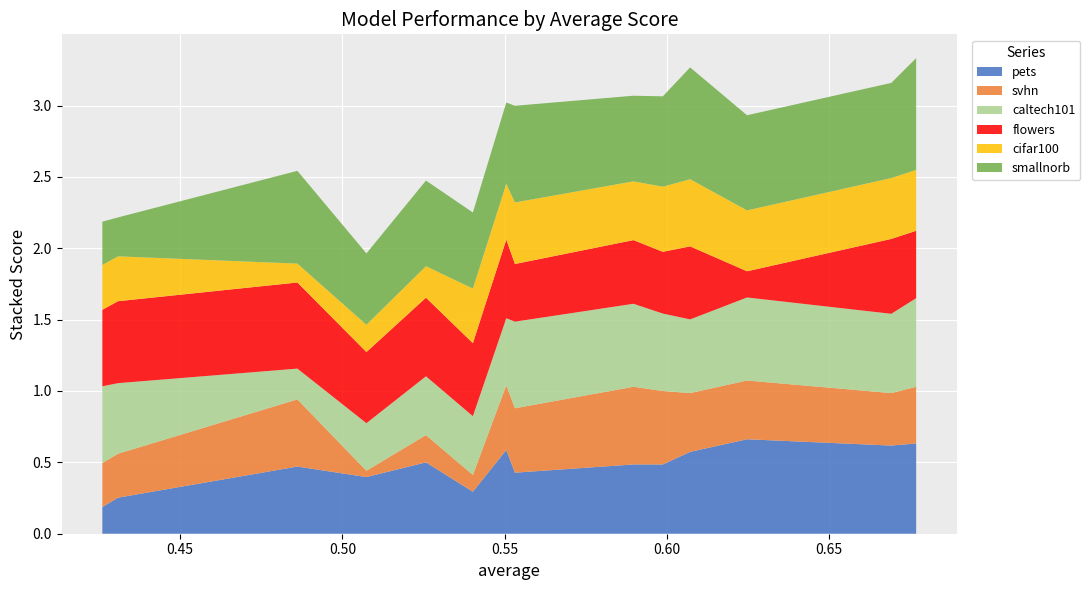

Reading left to right, extract all data points from this chart.

pets: lr_homoGATConv=0.6	lr_node2vec=0.6	lr_node2vec+=0.7	lr_homo_SAGEConv=0.6	rf_node2vec+=0.5	rf_node2vec=0.5	rf_homoGATConv=0.4	rf_homo_SAGEConv=0.6	xgb_node2vec+=0.3	xgb_node2vec=0.5	xgb_homo_SAGEConv=0.4	xgb_homoGATConv=0.5	Reg-H-Score=0.3	LogME=0.2
svhn: lr_homoGATConv=0.4	lr_node2vec=0.4	lr_node2vec+=0.4	lr_homo_SAGEConv=0.4	rf_node2vec+=0.5	rf_node2vec=0.5	rf_homoGATConv=0.5	rf_homo_SAGEConv=0.5	xgb_node2vec+=0.1	xgb_node2vec=0.2	xgb_homo_SAGEConv=0.0	xgb_homoGATConv=0.5	Reg-H-Score=0.3	LogME=0.3
caltech101: lr_homoGATConv=0.6	lr_node2vec=0.6	lr_node2vec+=0.6	lr_homo_SAGEConv=0.5	rf_node2vec+=0.5	rf_node2vec=0.6	rf_homoGATConv=0.6	rf_homo_SAGEConv=0.5	xgb_node2vec+=0.4	xgb_node2vec=0.4	xgb_homo_SAGEConv=0.3	xgb_homoGATConv=0.2	Reg-H-Score=0.5	LogME=0.5
flowers: lr_homoGATConv=0.5	lr_node2vec=0.5	lr_node2vec+=0.2	lr_homo_SAGEConv=0.5	rf_node2vec+=0.4	rf_node2vec=0.4	rf_homoGATConv=0.4	rf_homo_SAGEConv=0.6	xgb_node2vec+=0.5	xgb_node2vec=0.6	xgb_homo_SAGEConv=0.5	xgb_homoGATConv=0.6	Reg-H-Score=0.6	LogME=0.5
cifar100: lr_homoGATConv=0.4	lr_node2vec=0.4	lr_node2vec+=0.4	lr_homo_SAGEConv=0.5	rf_node2vec+=0.5	rf_node2vec=0.4	rf_homoGATConv=0.4	rf_homo_SAGEConv=0.4	xgb_node2vec+=0.4	xgb_node2vec=0.2	xgb_homo_SAGEConv=0.2	xgb_homoGATConv=0.1	Reg-H-Score=0.3	LogME=0.3
smallnorb: lr_homoGATConv=0.8	lr_node2vec=0.7	lr_node2vec+=0.7	lr_homo_SAGEConv=0.8	rf_node2vec+=0.6	rf_node2vec=0.6	rf_homoGATConv=0.7	rf_homo_SAGEConv=0.6	xgb_node2vec+=0.5	xgb_node2vec=0.6	xgb_homo_SAGEConv=0.5	xgb_homoGATConv=0.7	Reg-H-Score=0.3	LogME=0.3